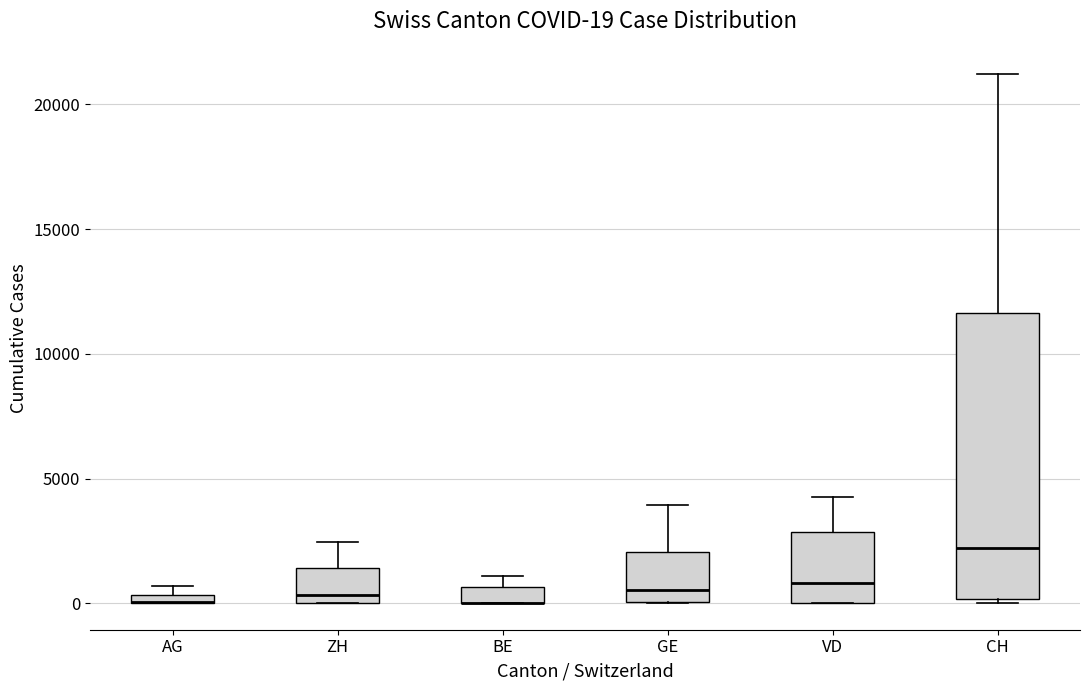

Comparing the boxes themselves (not the whiskers), which one is the tallest?

CH